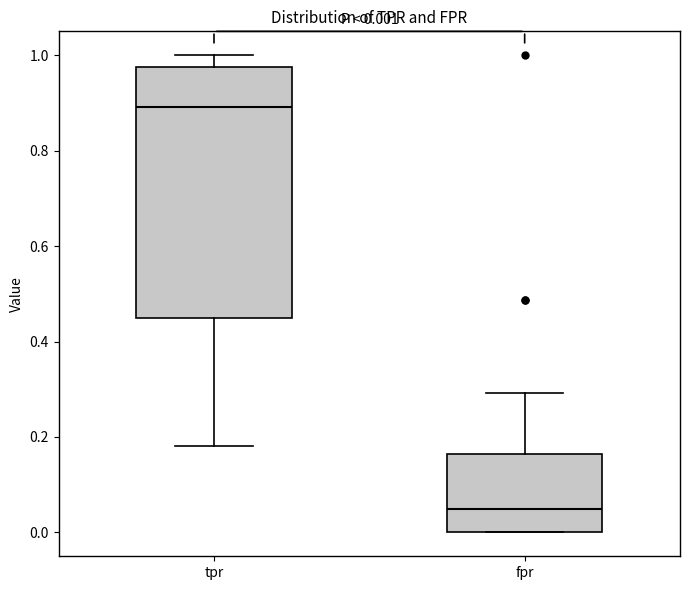

Which box is the tallest, from its lower edge to its upper edge?

tpr